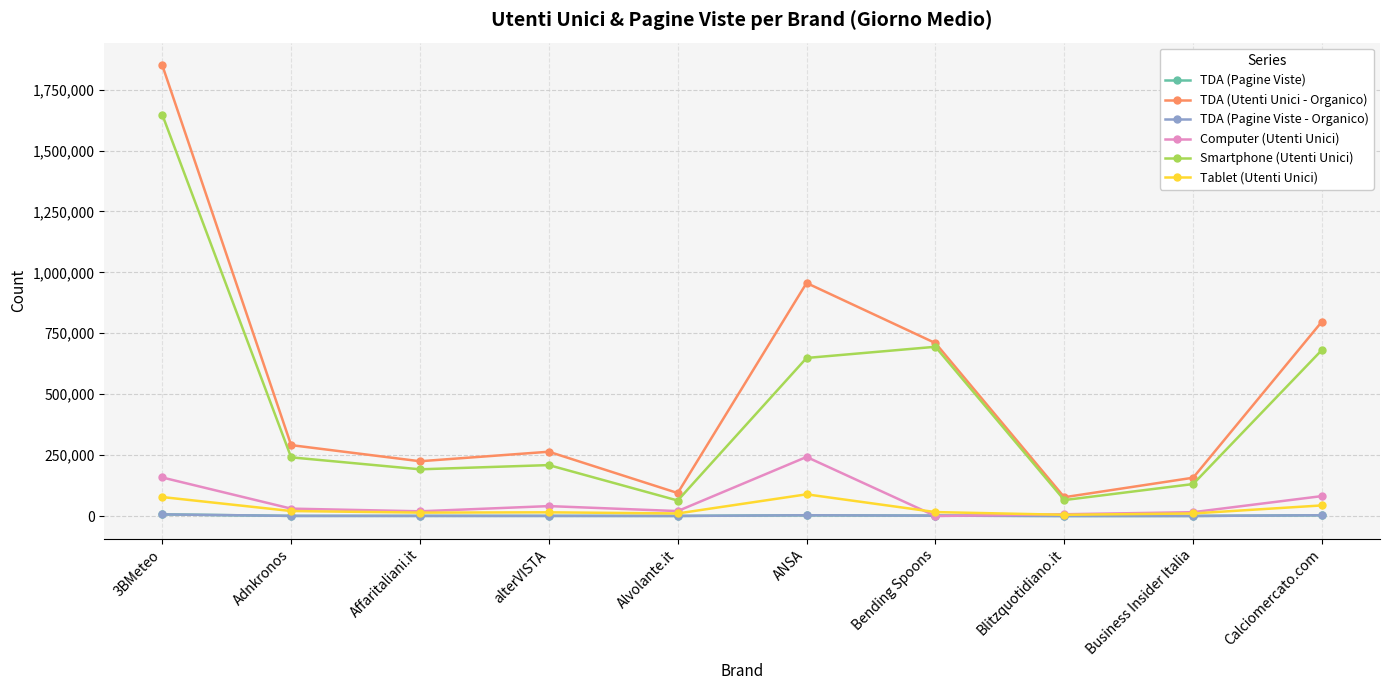

Is it true that Smartphone (Utenti Unici) equals 291329 at alterVISTA?

False